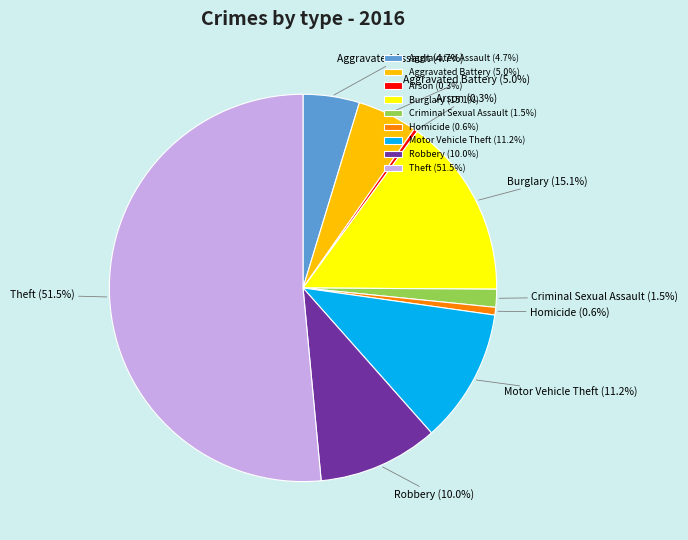

To the nearest percent, what is the combined percentage of Aggravated Assault and Theft?

56%